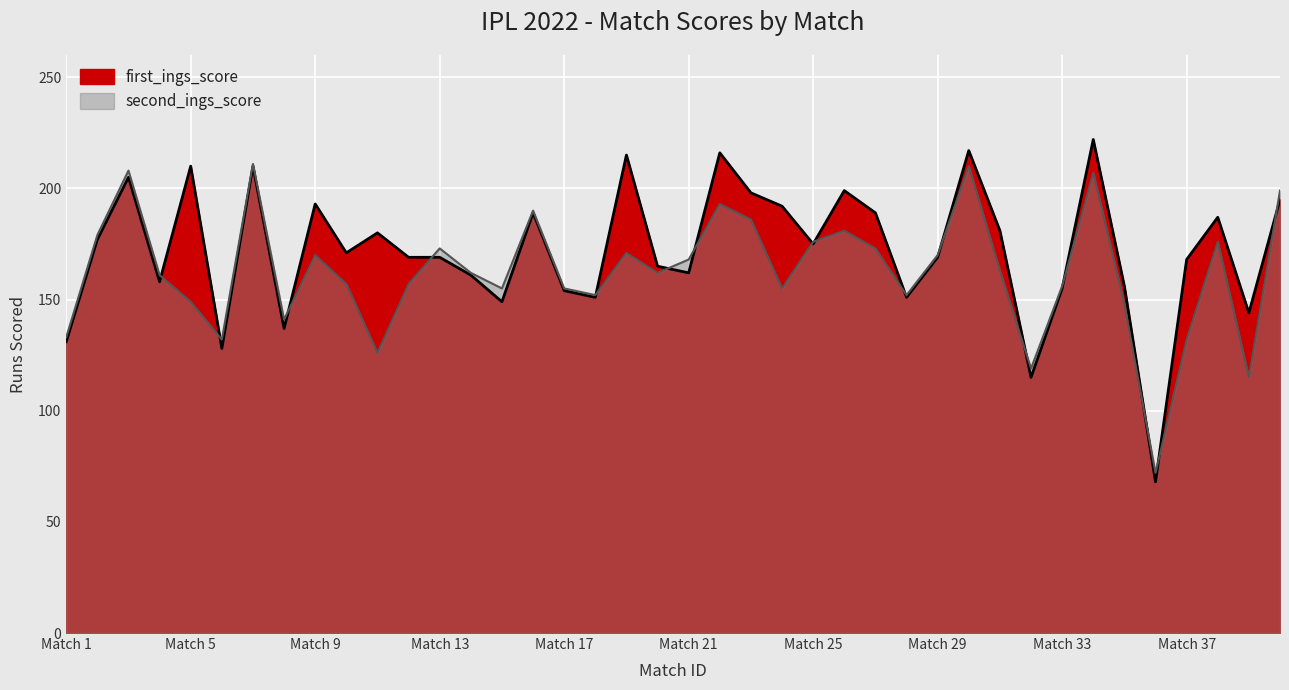

Rank the series by their maximum value, from lowest to highest.

second_ings_score, first_ings_score